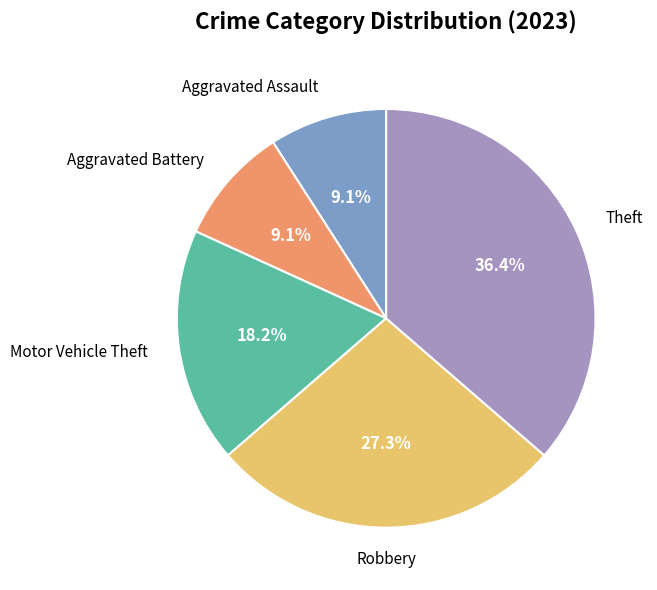

Is there a majority slice in this chart?

No